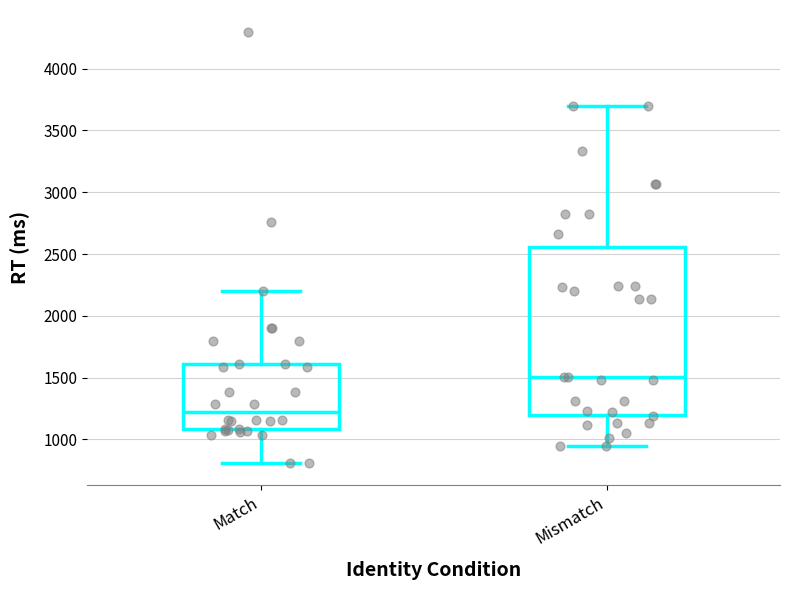

Where does the median line of the box for Match sit on the y-axis? The values are not printed on the chart, so give them approximately, as read against the axis.

1200